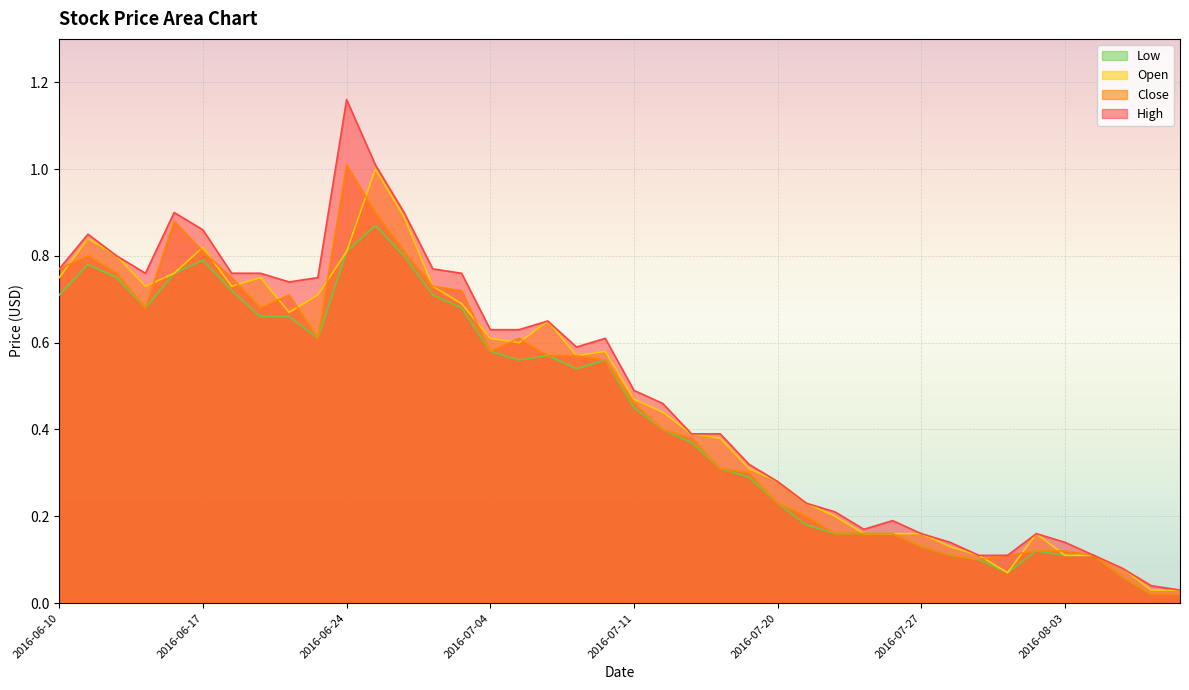

True or false: Open and Close cross at least once.

True